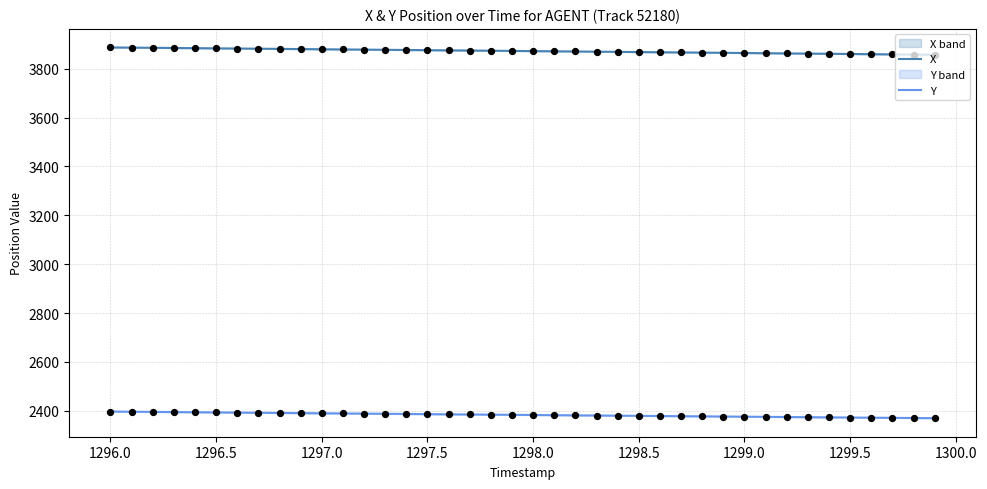

Which series reaches the minimum Y coordinate?

Y